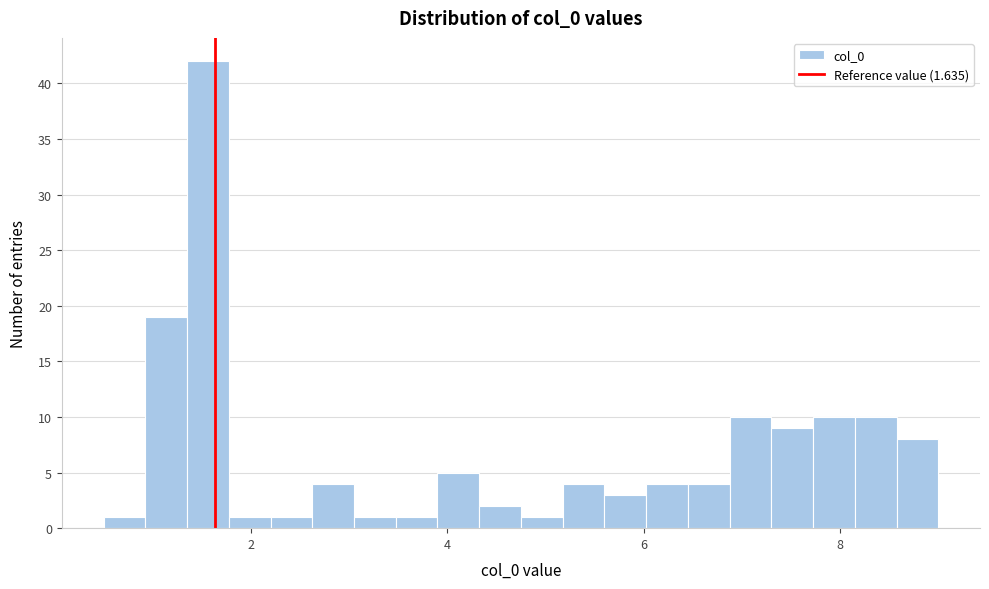

Read against the x-axis, roughly where is the centre of the tallest bar?

1.6